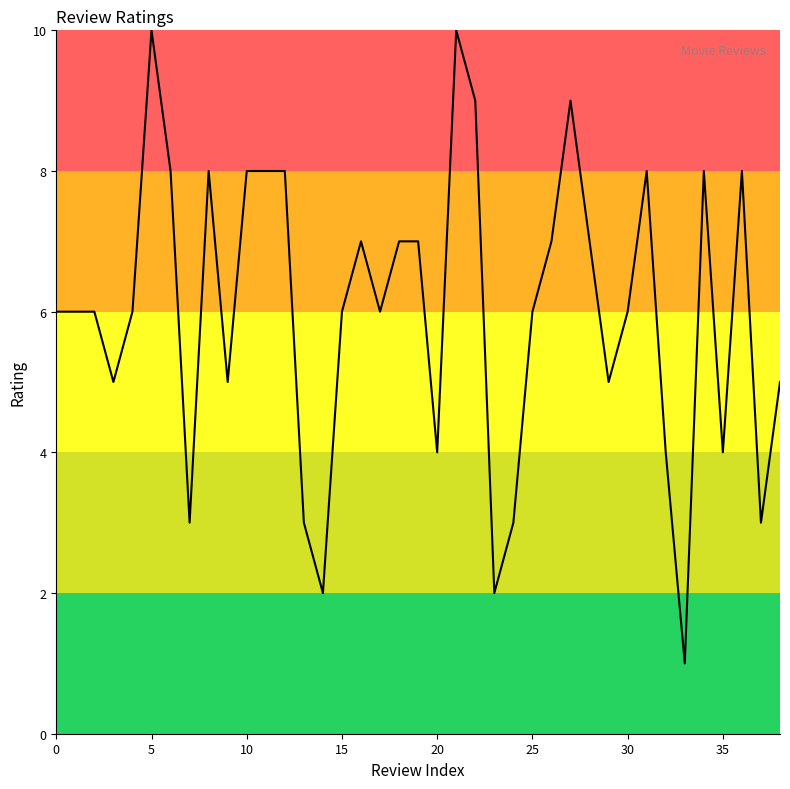

What is the difference between the maximum and minimum values?

9